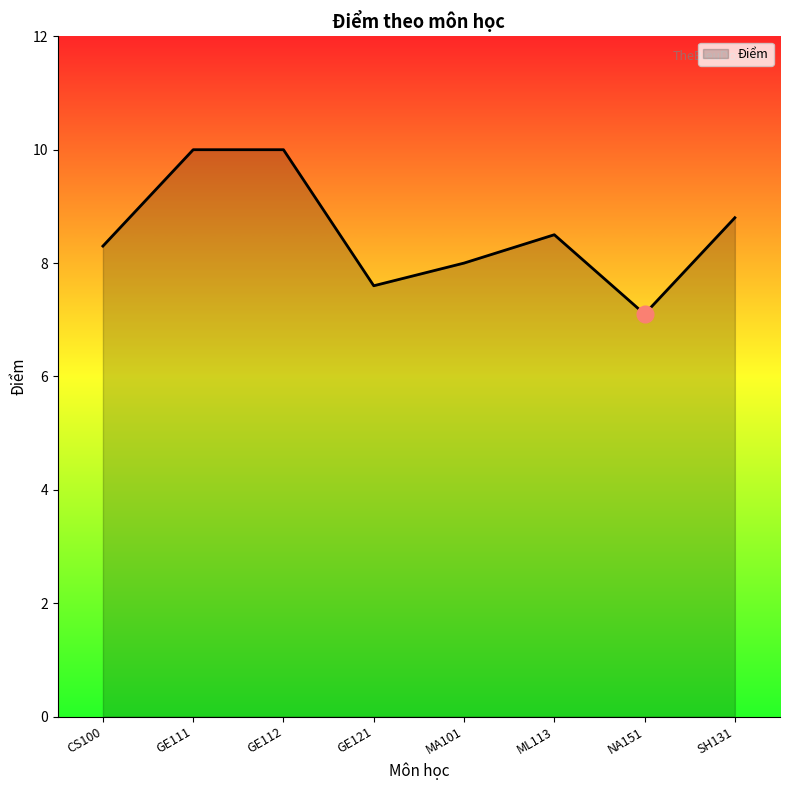

Reading left to right, what are all the values shown in this chart?

8.3	10.0	10.0	7.6	8.0	8.5	7.1	8.8